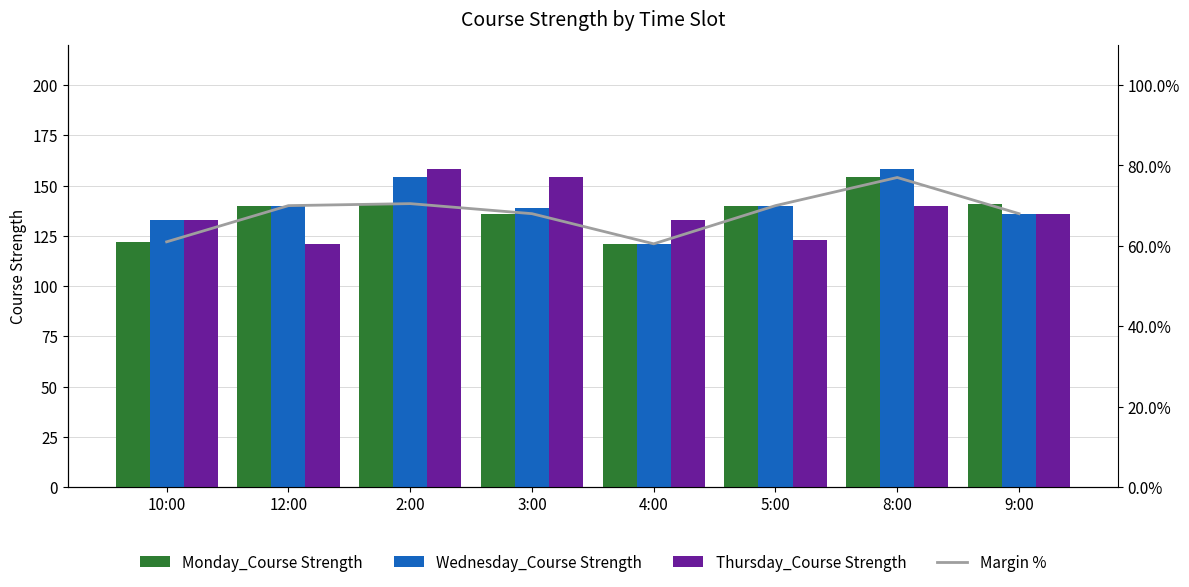

Which series has the widest spread of values?

Wednesday_Course Strength